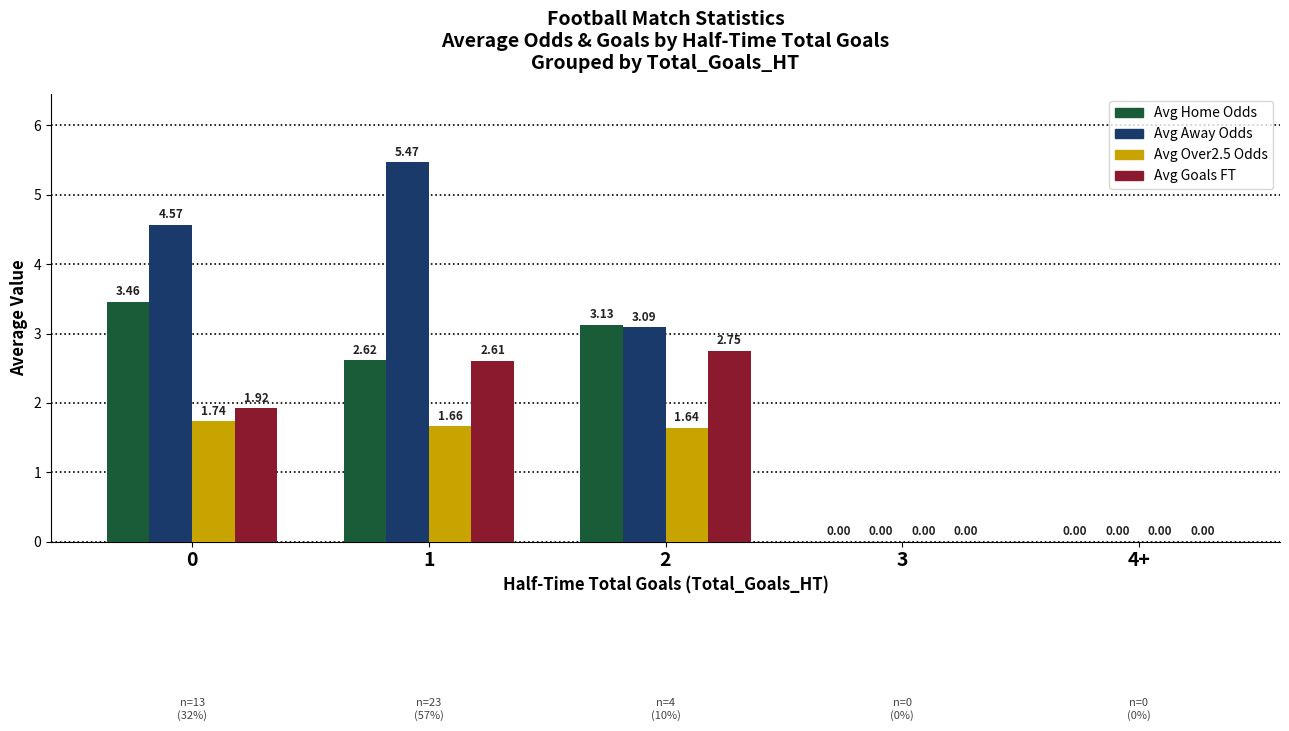

What is the sum of all Avg Home Odds values?

9.2